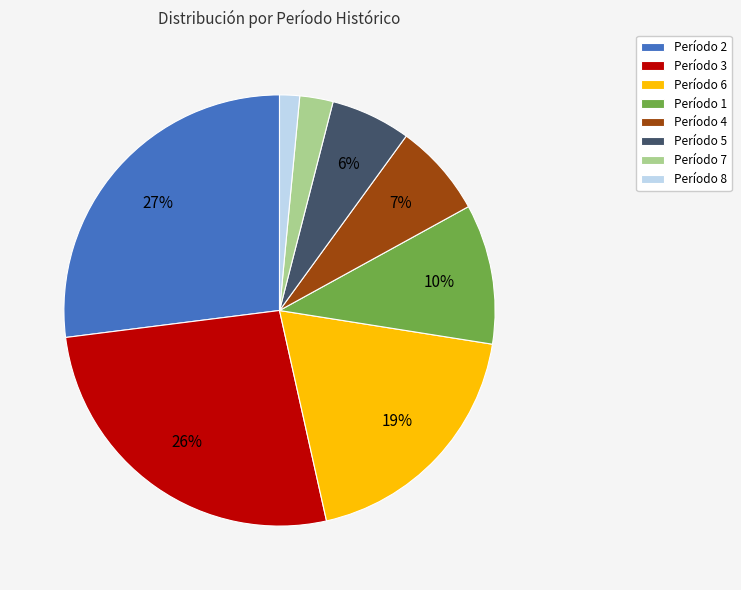

Which category has the biggest portion of the pie?

Período 2